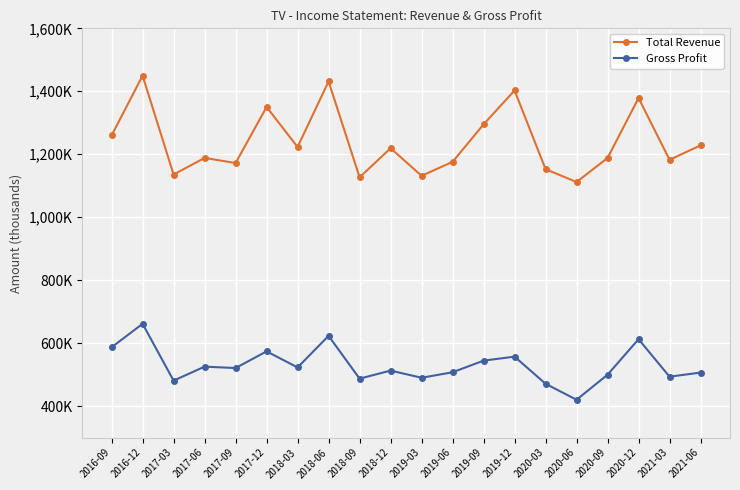

What are all the series names shown in the legend?

Total Revenue, Gross Profit